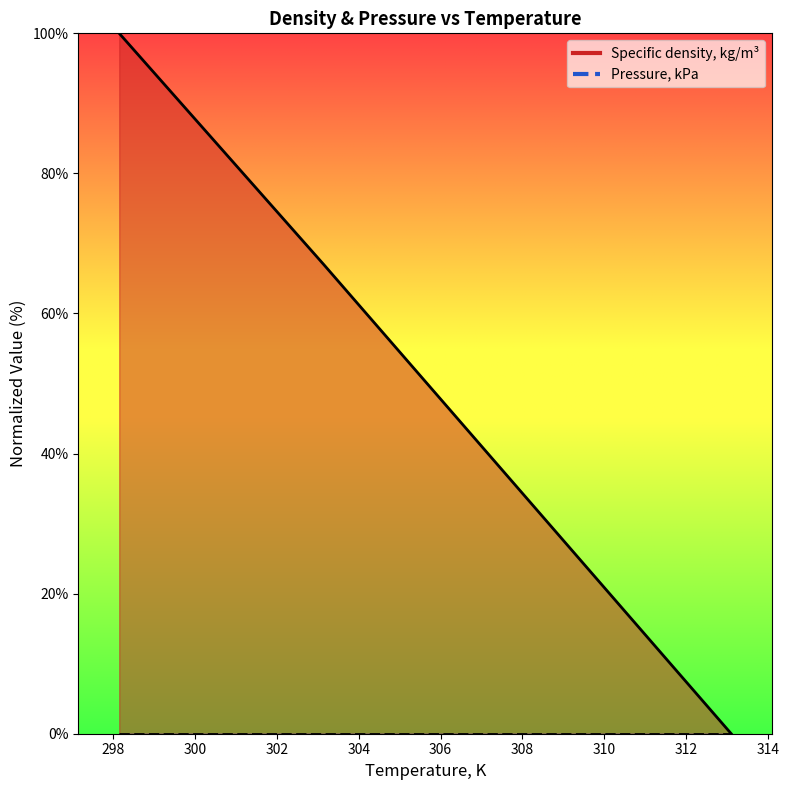

Which has a higher value, 303.15 or 298.15?

298.15